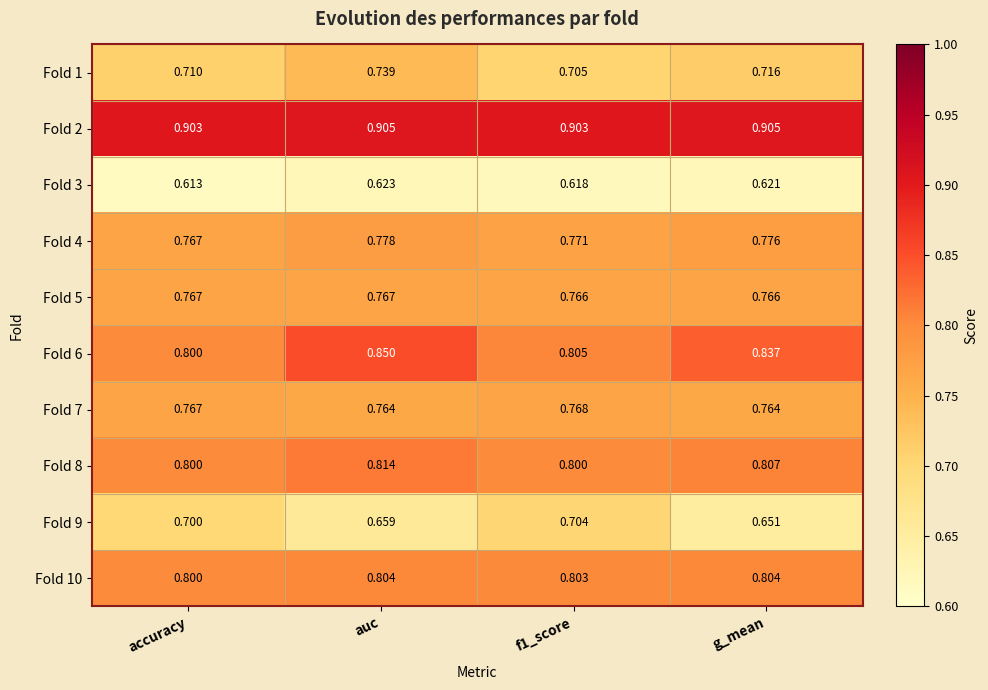

At which category does the chart reach its minimum across all series?

accuracy